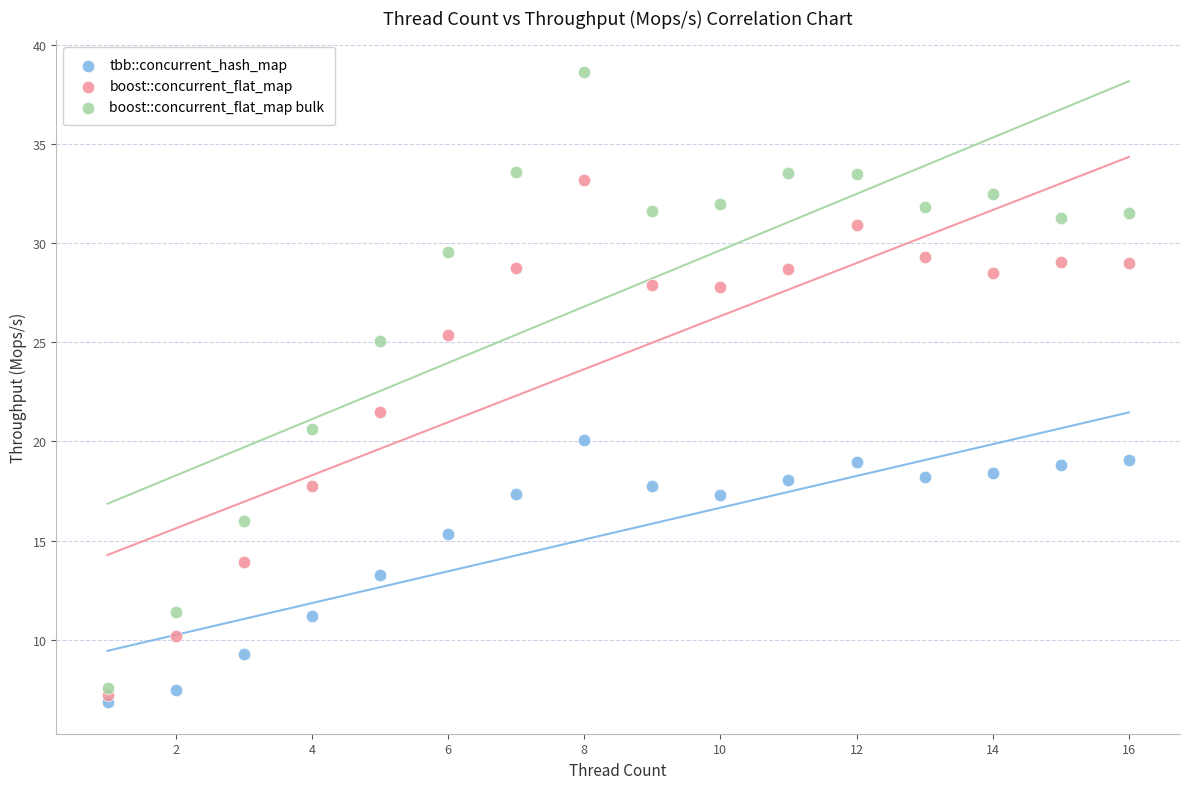

Which series reaches the minimum Y coordinate?

tbb::concurrent_hash_map